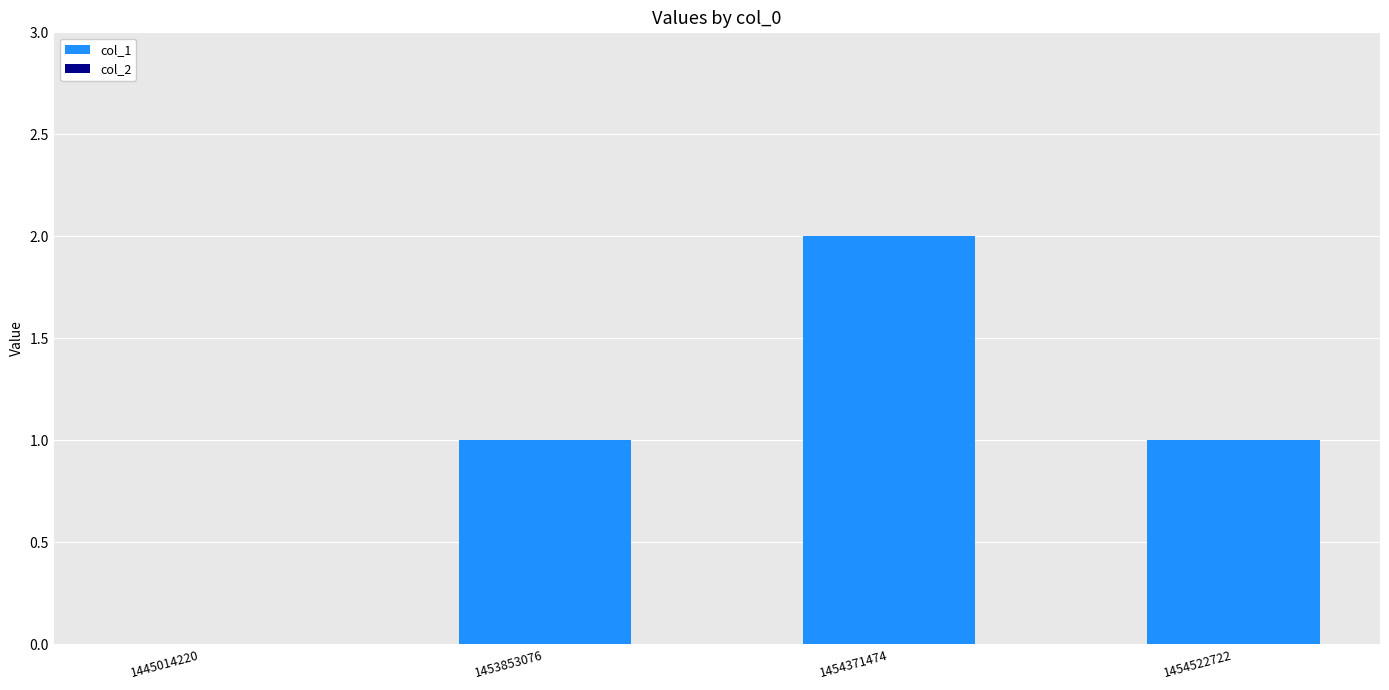

Which label corresponds to the largest value in the chart?

1454371474